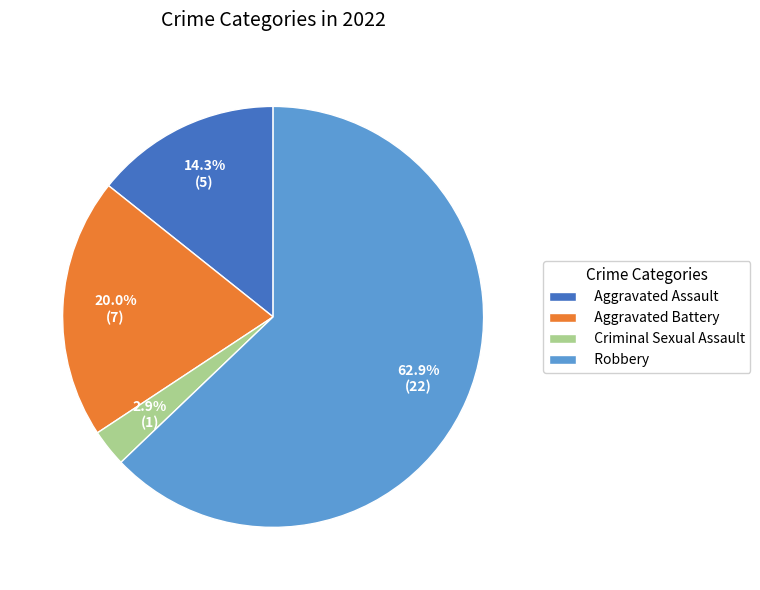

Which slice is the largest?

Robbery